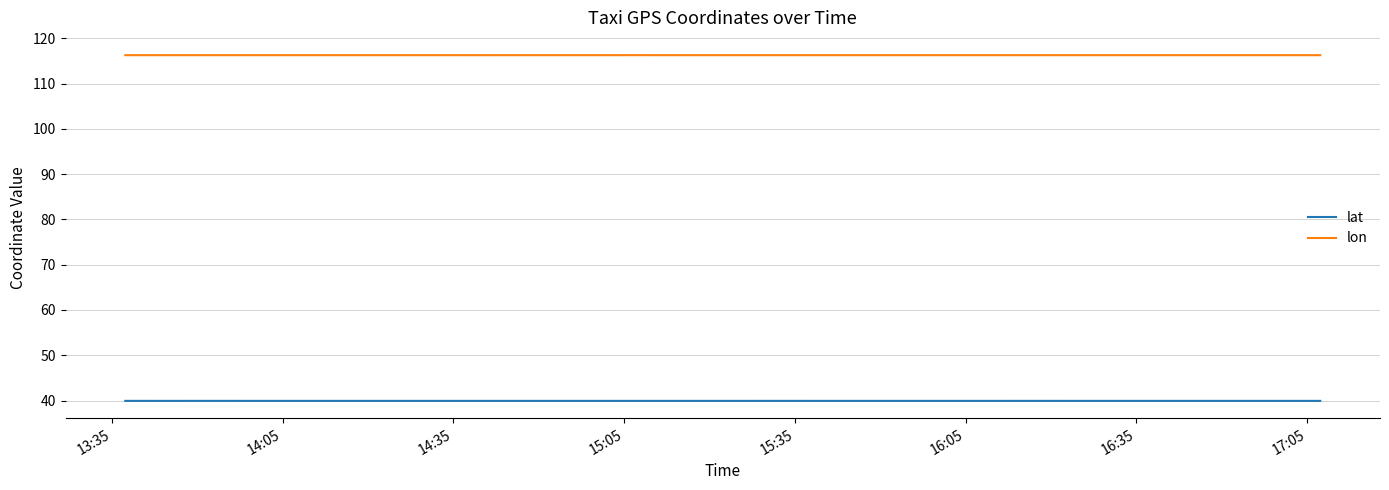

Does the chart display data point markers on the line(s)?

No